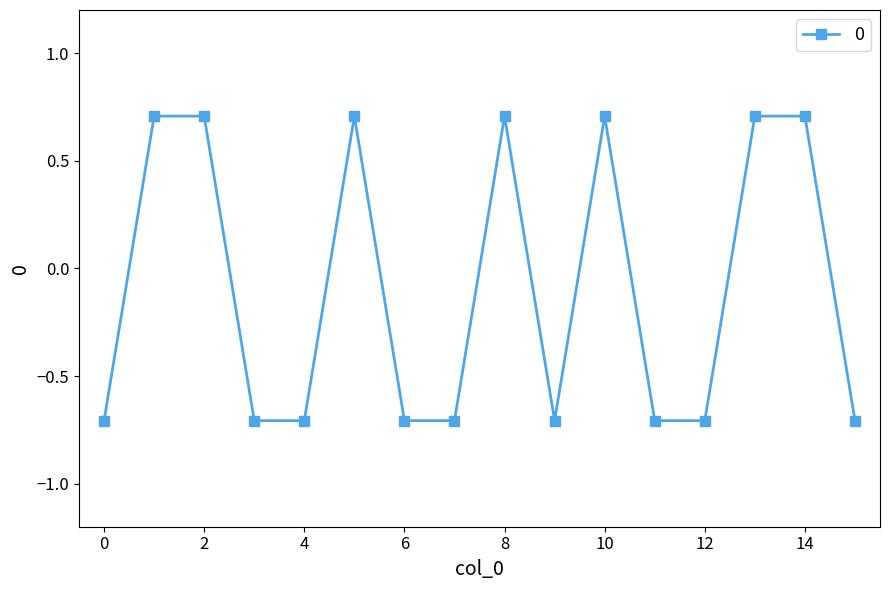

Reading right to left, transcribe all the data shown in this chart.

-0.7	0.7	0.7	-0.7	-0.7	0.7	-0.7	0.7	-0.7	-0.7	0.7	-0.7	-0.7	0.7	0.7	-0.7